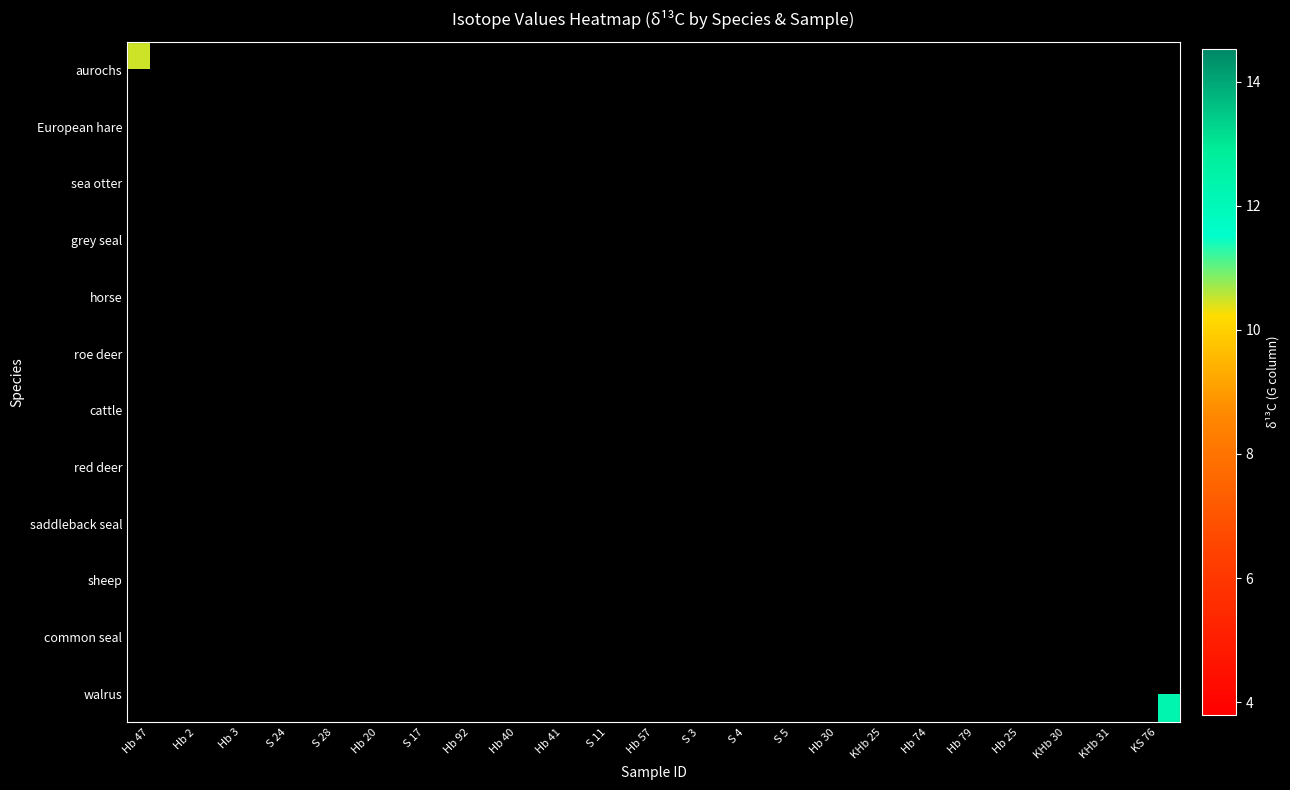

List the series in order of their overall mean, highest first.

aurochs, European hare, sea otter, grey seal, horse, roe deer, cattle, red deer, saddleback seal, sheep, common seal, walrus